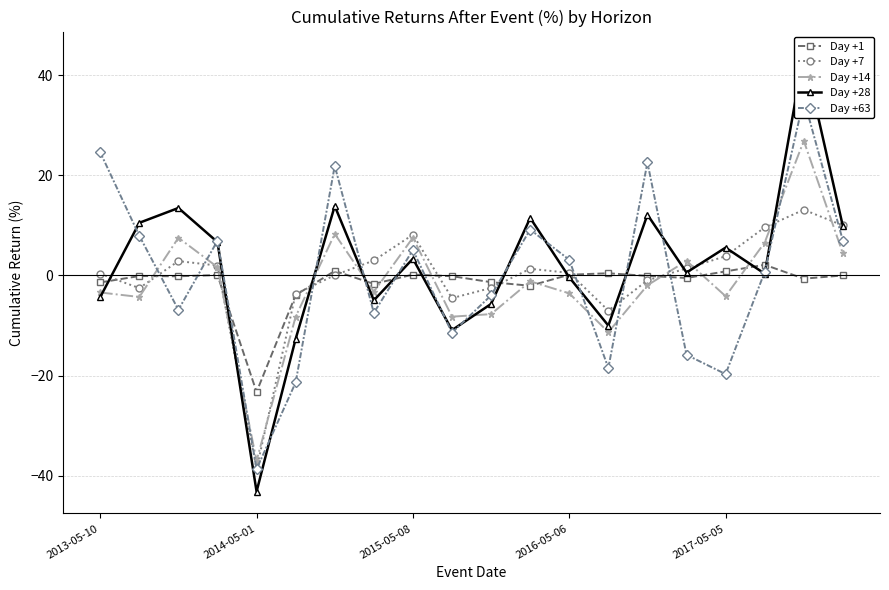

Which has a higher value, 18 or 7?

18